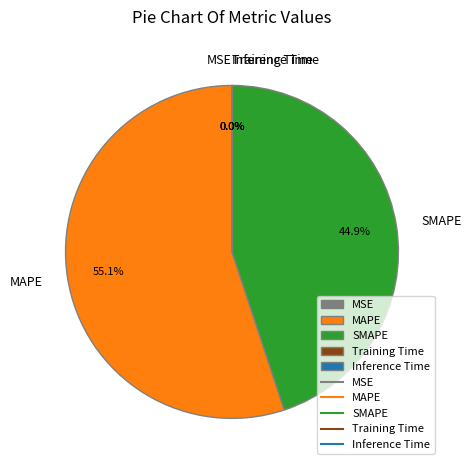

Approximately how many times larger is the value at SMAPE compared to MAPE?

0.8